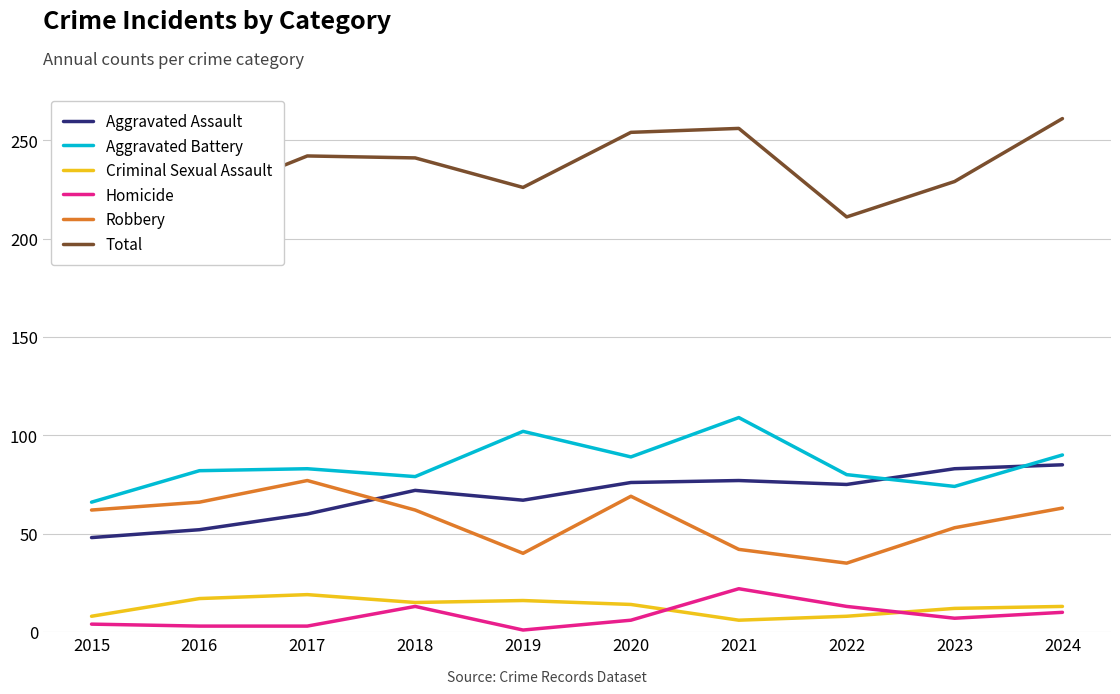

At which label does Criminal Sexual Assault first exceed 14?

2016